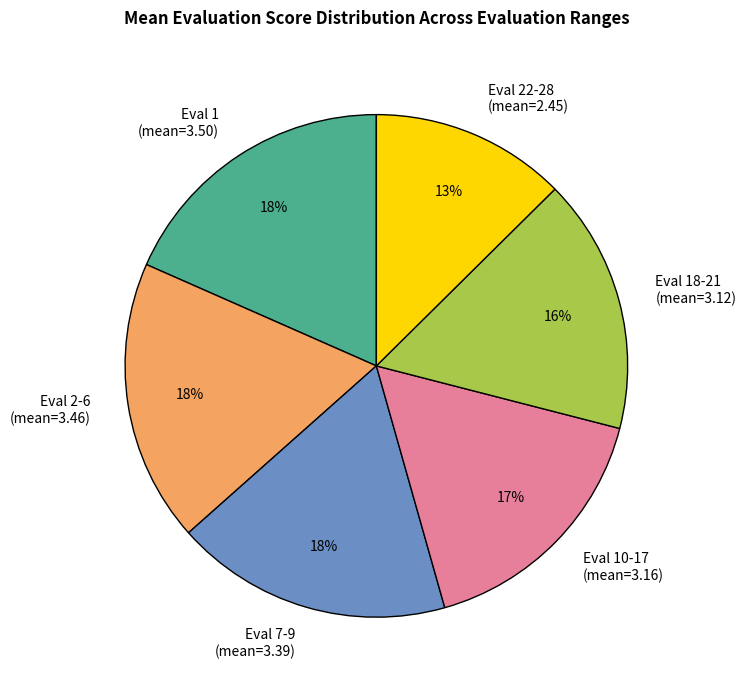

Is the sum of Eval 1 (mean=3.50) and Eval 22-28 (mean=2.45) greater than half?

No